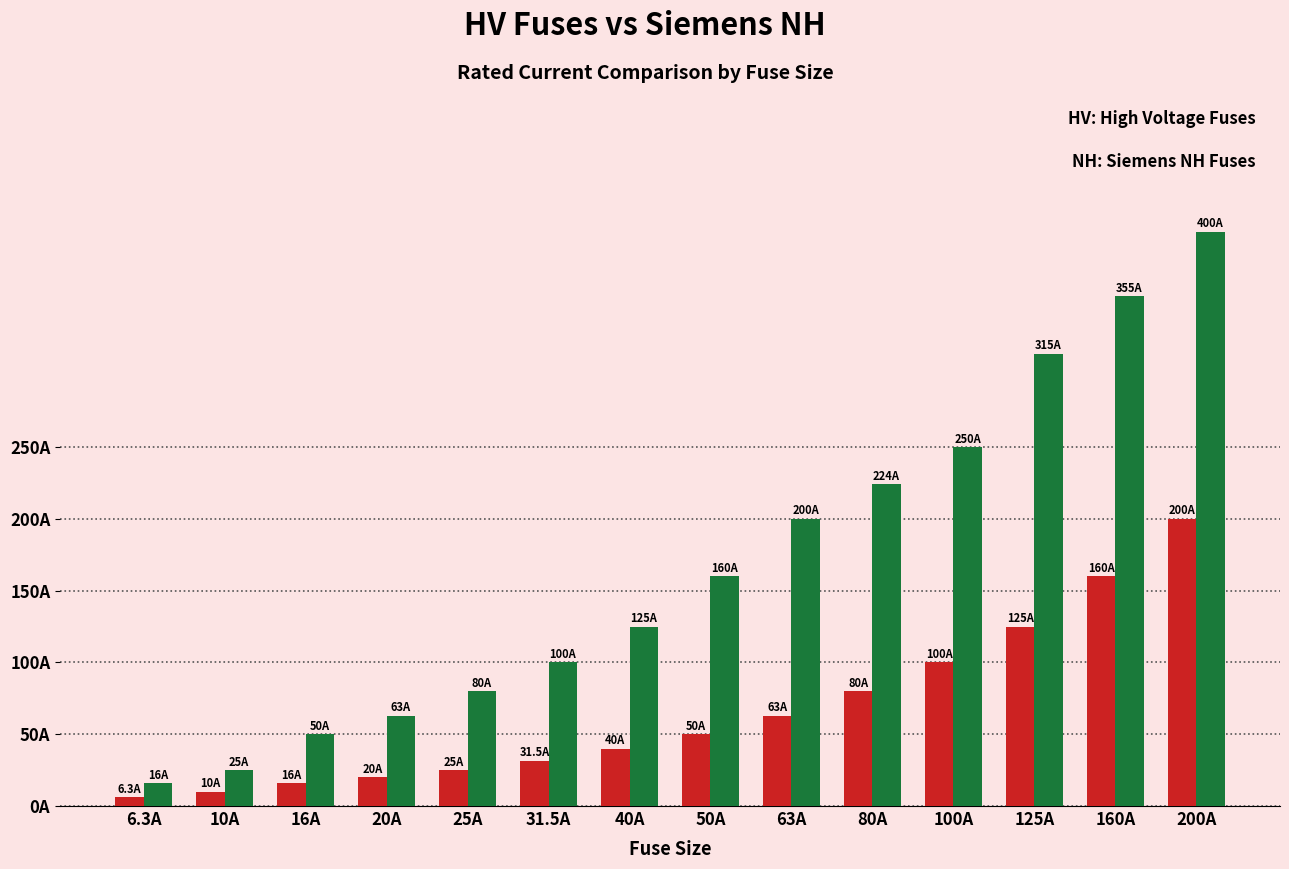

Are the bars grouped side by side (vs. stacked)?

Yes